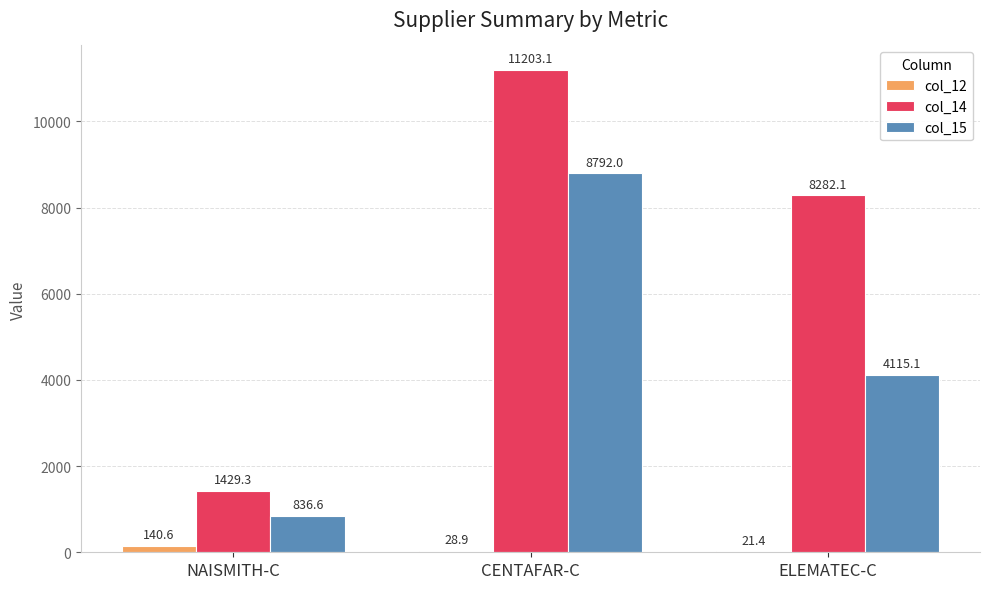

The value of col_14 at ELEMATEC-C is 4184.0. True or false?

False